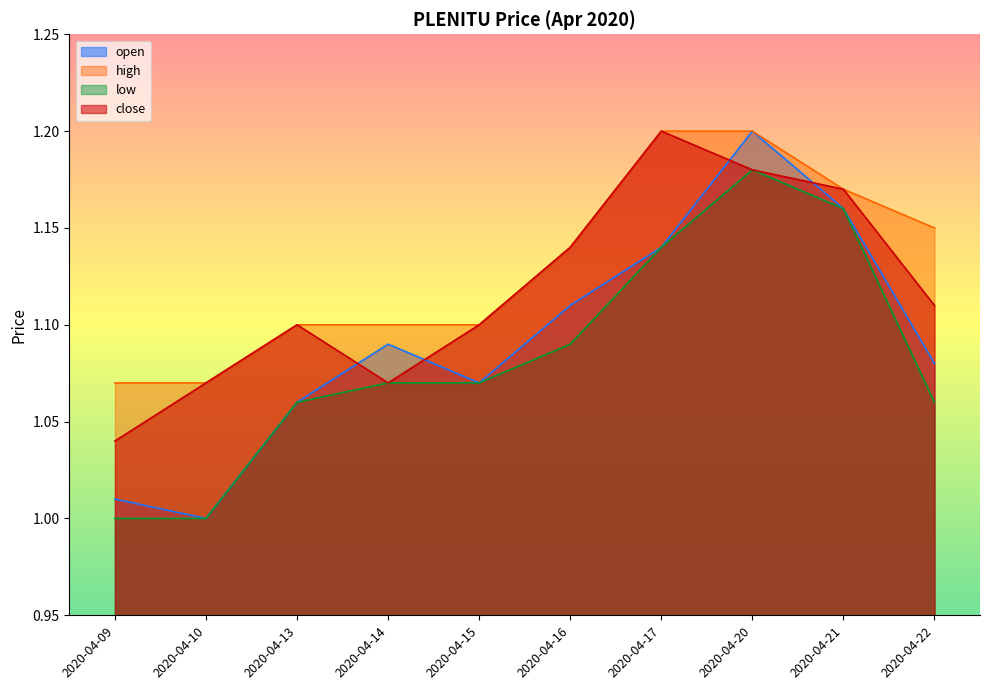

Is it true that open equals 0.4 at 2020-04-21?

False